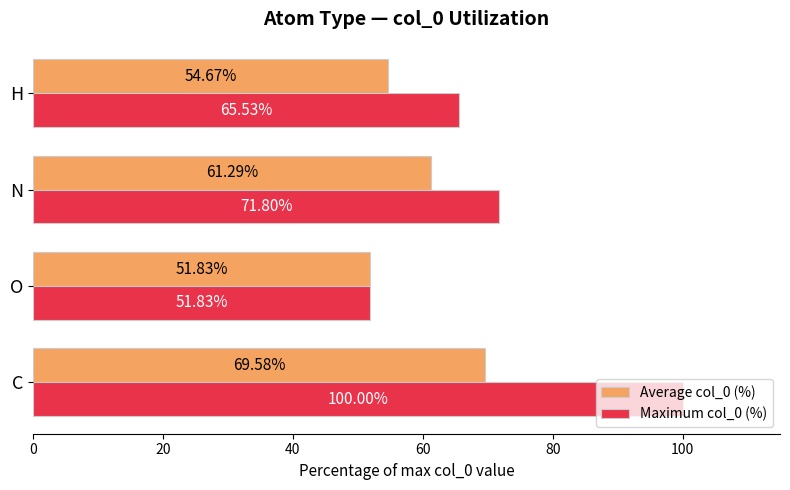

What is the difference between the Maximum col_0 (%) values at H and O?

13.7